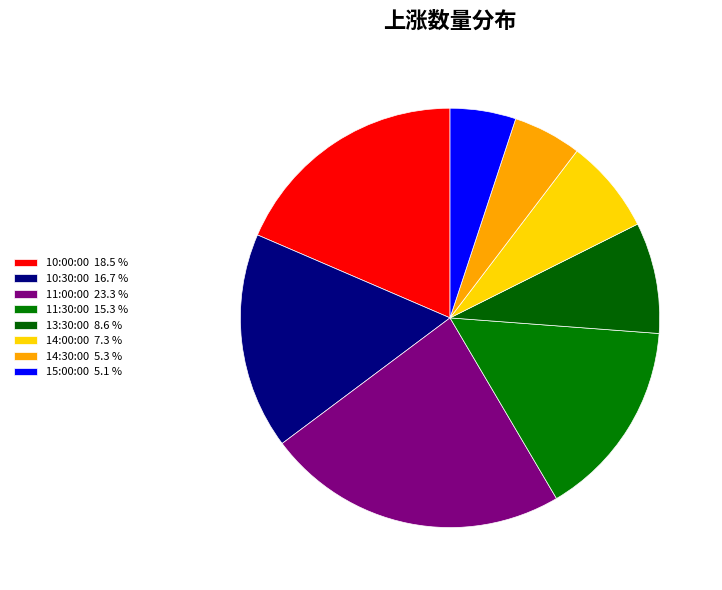

The 11:30:00 slice represents 15% of the pie. True or false?

True